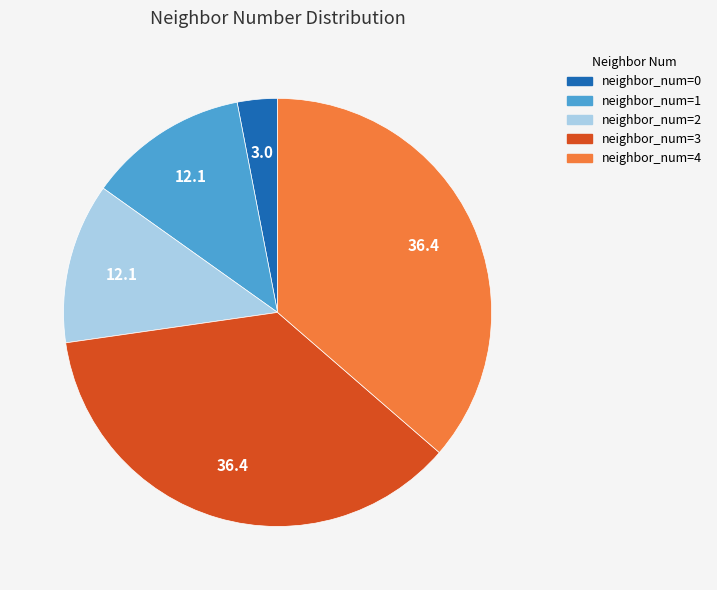

How many segments does this pie chart have?

5